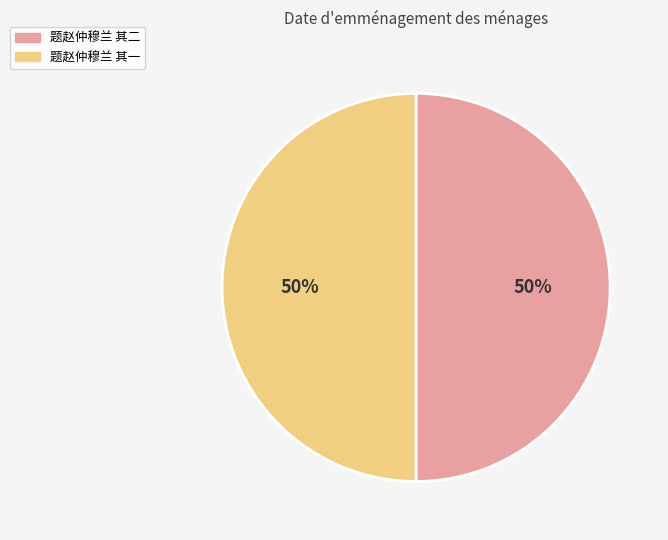

Approximately how many times larger is the value at 题赵仲穆兰 其一 compared to 题赵仲穆兰 其二?

1.0